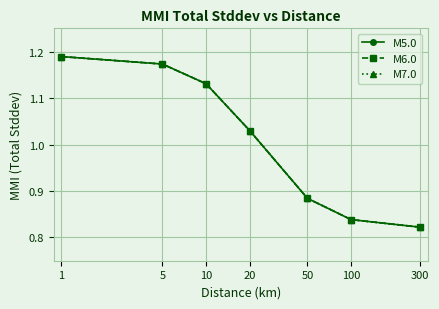

What is the value of the M7.0 point at the 5th from the left?

0.9